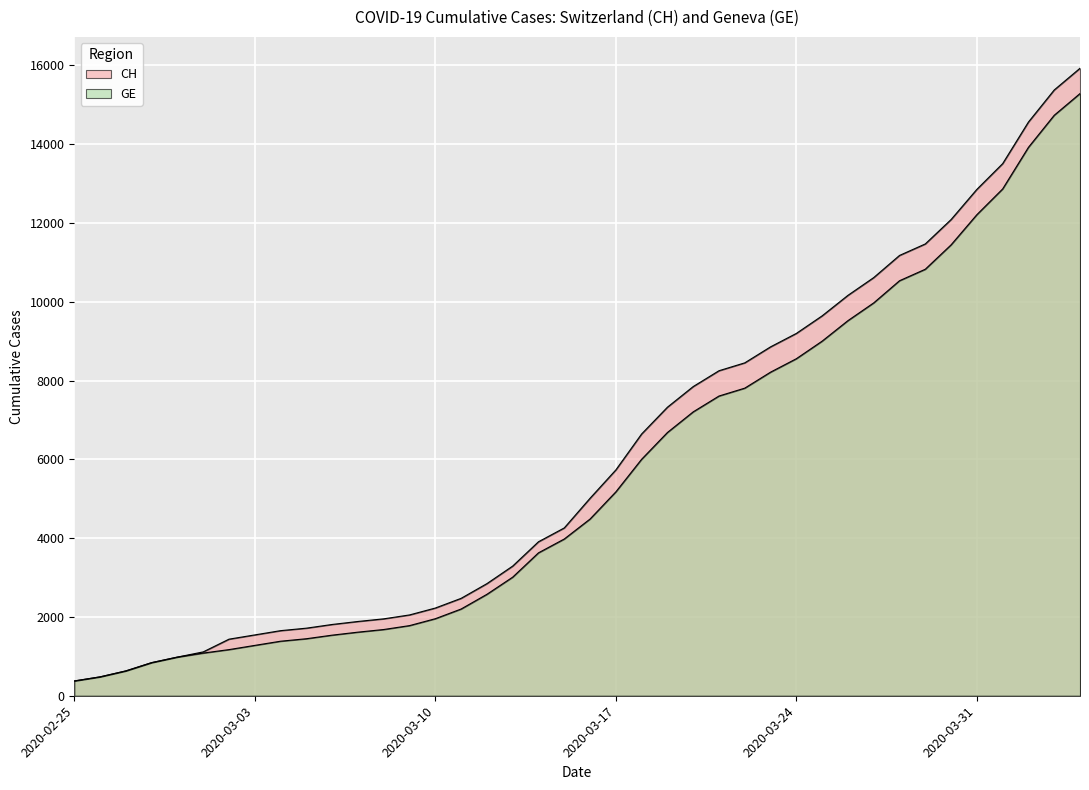

Reading left to right, extract all data points from this chart.

CH: 2020-02-25=375	2020-02-26=479	2020-02-27=630	2020-02-28=840	2020-02-29=981	2020-03-01=1113	2020-03-02=1436	2020-03-03=1544	2020-03-04=1652	2020-03-05=1715	2020-03-06=1809	2020-03-07=1885	2020-03-08=1952	2020-03-09=2051	2020-03-10=2226	2020-03-11=2472	2020-03-12=2845	2020-03-13=3291	2020-03-14=3908	2020-03-15=4259	2020-03-16=5012	2020-03-17=5731	2020-03-18=6644	2020-03-19=7323	2020-03-20=7847	2020-03-21=8249	2020-03-22=8449	2020-03-23=8855	2020-03-24=9196	2020-03-25=9642	2020-03-26=10162	2020-03-27=10613	2020-03-28=11175	2020-03-29=11467	2020-03-30=12086	2020-03-31=12852	2020-04-01=13505	2020-04-02=14561	2020-04-03=15375	2020-04-04=15926
GE: 2020-02-25=375	2020-02-26=479	2020-02-27=630	2020-02-28=840	2020-02-29=981	2020-03-01=1083	2020-03-02=1171	2020-03-03=1278	2020-03-04=1384	2020-03-05=1447	2020-03-06=1538	2020-03-07=1614	2020-03-08=1681	2020-03-09=1780	2020-03-10=1955	2020-03-11=2201	2020-03-12=2574	2020-03-13=3010	2020-03-14=3627	2020-03-15=3978	2020-03-16=4485	2020-03-17=5174	2020-03-18=6002	2020-03-19=6681	2020-03-20=7205	2020-03-21=7607	2020-03-22=7807	2020-03-23=8213	2020-03-24=8554	2020-03-25=9000	2020-03-26=9520	2020-03-27=9971	2020-03-28=10533	2020-03-29=10825	2020-03-30=11444	2020-03-31=12210	2020-04-01=12863	2020-04-02=13919	2020-04-03=14733	2020-04-04=15284